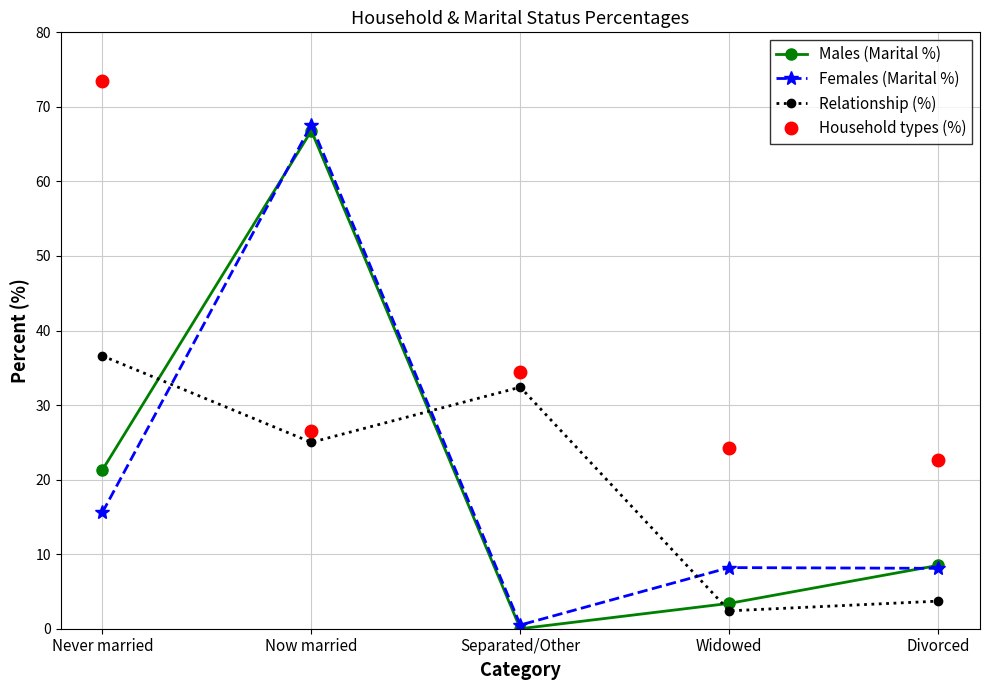

The Females (Marital %) series shows 0.5 at Separated/Other. True or false?

True